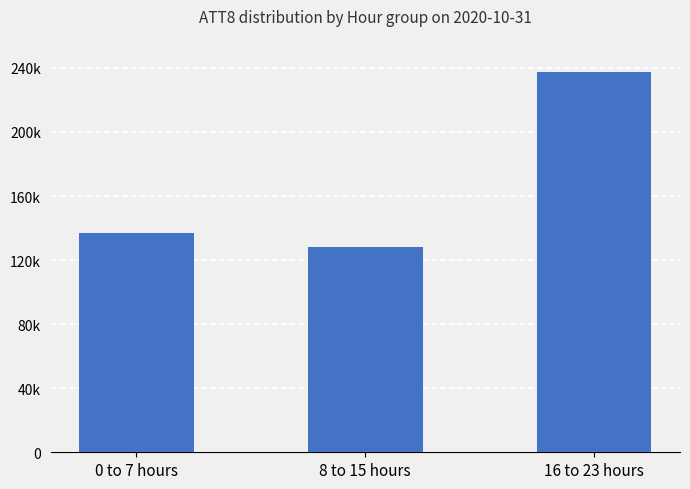

Is it true that the value at 8 to 15 hours is 127900?

True